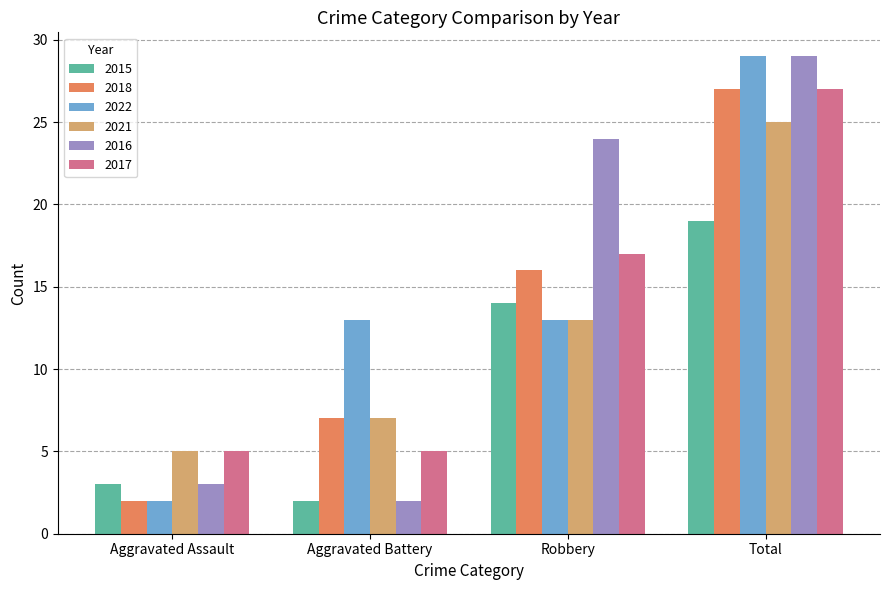

At how many categories does at least one series exceed 2?

4